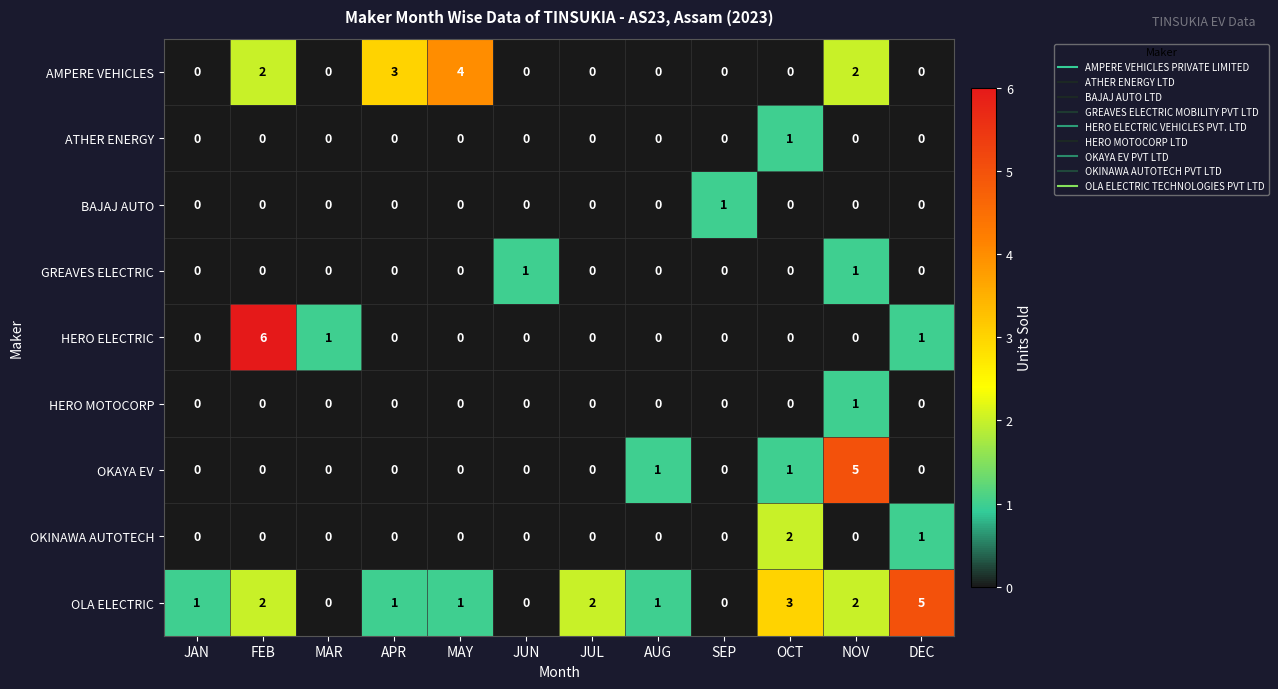

True or false: OKAYA EV has a value of -3 at APR.

False